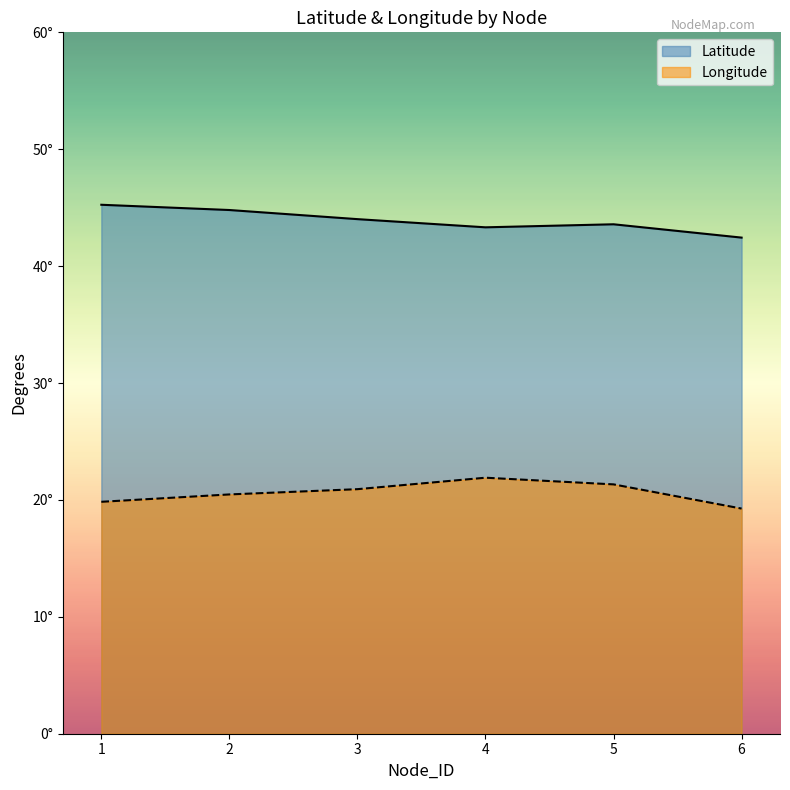

The value of Latitude at 2 is 64.3. True or false?

False